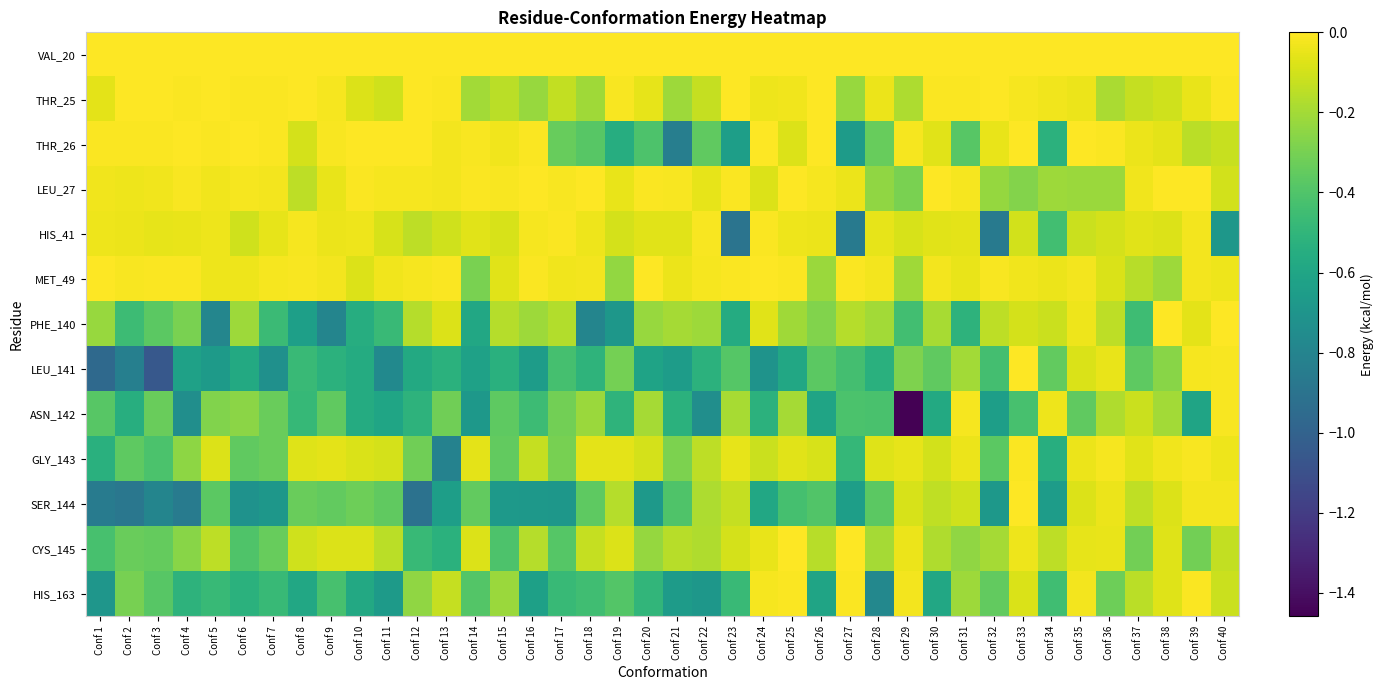

Reading left to right, extract all data points from this chart.

VAL_20: Conf 1=0.0	Conf 2=0.0	Conf 3=0.0	Conf 4=0.0	Conf 5=0.0	Conf 6=0.0	Conf 7=0.0	Conf 8=0.0	Conf 9=0.0	Conf 10=0.0	Conf 11=0.0	Conf 12=0.0	Conf 13=0.0	Conf 14=0.0	Conf 15=0.0	Conf 16=0.0	Conf 17=0.0	Conf 18=0.0	Conf 19=0.0	Conf 20=0.0	Conf 21=0.0	Conf 22=0.0	Conf 23=0.0	Conf 24=0.0	Conf 25=0.0	Conf 26=0.0	Conf 27=0.0	Conf 28=0.0	Conf 29=0.0	Conf 30=0.0	Conf 31=0.0	Conf 32=0.0	Conf 33=0.0	Conf 34=0.0	Conf 35=0.0	Conf 36=0.0	Conf 37=0.0	Conf 38=0.0	Conf 39=0.0	Conf 40=0.0
THR_25: Conf 1=-0.1	Conf 2=-0.0	Conf 3=-0.0	Conf 4=-0.0	Conf 5=-0.0	Conf 6=-0.0	Conf 7=-0.0	Conf 8=-0.0	Conf 9=-0.0	Conf 10=-0.1	Conf 11=-0.1	Conf 12=-0.0	Conf 13=-0.0	Conf 14=-0.2	Conf 15=-0.2	Conf 16=-0.2	Conf 17=-0.1	Conf 18=-0.2	Conf 19=-0.0	Conf 20=-0.1	Conf 21=-0.2	Conf 22=-0.1	Conf 23=-0.0	Conf 24=-0.0	Conf 25=-0.0	Conf 26=-0.0	Conf 27=-0.2	Conf 28=-0.0	Conf 29=-0.2	Conf 30=-0.0	Conf 31=-0.0	Conf 32=-0.0	Conf 33=-0.0	Conf 34=-0.0	Conf 35=-0.0	Conf 36=-0.2	Conf 37=-0.1	Conf 38=-0.1	Conf 39=-0.0	Conf 40=-0.0
THR_26: Conf 1=-0.0	Conf 2=-0.0	Conf 3=-0.0	Conf 4=-0.0	Conf 5=-0.0	Conf 6=-0.0	Conf 7=-0.0	Conf 8=-0.1	Conf 9=-0.0	Conf 10=-0.0	Conf 11=-0.0	Conf 12=-0.0	Conf 13=-0.0	Conf 14=-0.0	Conf 15=-0.0	Conf 16=-0.0	Conf 17=-0.3	Conf 18=-0.4	Conf 19=-0.5	Conf 20=-0.4	Conf 21=-0.8	Conf 22=-0.4	Conf 23=-0.6	Conf 24=-0.0	Conf 25=-0.1	Conf 26=-0.0	Conf 27=-0.7	Conf 28=-0.3	Conf 29=-0.0	Conf 30=-0.1	Conf 31=-0.4	Conf 32=-0.0	Conf 33=-0.0	Conf 34=-0.5	Conf 35=-0.0	Conf 36=-0.0	Conf 37=-0.0	Conf 38=-0.1	Conf 39=-0.1	Conf 40=-0.1
LEU_27: Conf 1=-0.0	Conf 2=-0.0	Conf 3=-0.0	Conf 4=-0.0	Conf 5=-0.0	Conf 6=-0.0	Conf 7=-0.0	Conf 8=-0.1	Conf 9=-0.0	Conf 10=-0.0	Conf 11=-0.0	Conf 12=-0.0	Conf 13=-0.0	Conf 14=-0.0	Conf 15=-0.0	Conf 16=-0.0	Conf 17=-0.0	Conf 18=-0.0	Conf 19=-0.0	Conf 20=-0.0	Conf 21=-0.0	Conf 22=-0.1	Conf 23=-0.0	Conf 24=-0.1	Conf 25=-0.0	Conf 26=-0.0	Conf 27=-0.0	Conf 28=-0.2	Conf 29=-0.3	Conf 30=-0.0	Conf 31=-0.0	Conf 32=-0.2	Conf 33=-0.3	Conf 34=-0.2	Conf 35=-0.2	Conf 36=-0.2	Conf 37=-0.0	Conf 38=-0.0	Conf 39=-0.0	Conf 40=-0.1
HIS_41: Conf 1=-0.0	Conf 2=-0.0	Conf 3=-0.1	Conf 4=-0.0	Conf 5=-0.0	Conf 6=-0.1	Conf 7=-0.1	Conf 8=-0.0	Conf 9=-0.0	Conf 10=-0.0	Conf 11=-0.1	Conf 12=-0.1	Conf 13=-0.1	Conf 14=-0.1	Conf 15=-0.1	Conf 16=-0.0	Conf 17=-0.0	Conf 18=-0.0	Conf 19=-0.1	Conf 20=-0.1	Conf 21=-0.1	Conf 22=-0.0	Conf 23=-0.9	Conf 24=-0.0	Conf 25=-0.0	Conf 26=-0.0	Conf 27=-0.9	Conf 28=-0.1	Conf 29=-0.1	Conf 30=-0.1	Conf 31=-0.1	Conf 32=-0.9	Conf 33=-0.1	Conf 34=-0.4	Conf 35=-0.1	Conf 36=-0.1	Conf 37=-0.1	Conf 38=-0.1	Conf 39=-0.0	Conf 40=-0.7
MET_49: Conf 1=-0.0	Conf 2=-0.0	Conf 3=-0.0	Conf 4=-0.0	Conf 5=-0.0	Conf 6=-0.0	Conf 7=-0.0	Conf 8=-0.0	Conf 9=-0.0	Conf 10=-0.1	Conf 11=-0.0	Conf 12=-0.0	Conf 13=-0.0	Conf 14=-0.3	Conf 15=-0.1	Conf 16=-0.0	Conf 17=-0.0	Conf 18=-0.0	Conf 19=-0.2	Conf 20=-0.0	Conf 21=-0.0	Conf 22=-0.0	Conf 23=-0.0	Conf 24=-0.0	Conf 25=-0.0	Conf 26=-0.2	Conf 27=-0.0	Conf 28=-0.0	Conf 29=-0.2	Conf 30=-0.0	Conf 31=-0.0	Conf 32=-0.0	Conf 33=-0.0	Conf 34=-0.0	Conf 35=-0.0	Conf 36=-0.1	Conf 37=-0.2	Conf 38=-0.2	Conf 39=-0.0	Conf 40=-0.0
PHE_140: Conf 1=-0.2	Conf 2=-0.5	Conf 3=-0.4	Conf 4=-0.3	Conf 5=-0.8	Conf 6=-0.2	Conf 7=-0.5	Conf 8=-0.6	Conf 9=-0.8	Conf 10=-0.5	Conf 11=-0.5	Conf 12=-0.2	Conf 13=-0.1	Conf 14=-0.6	Conf 15=-0.2	Conf 16=-0.2	Conf 17=-0.2	Conf 18=-0.8	Conf 19=-0.7	Conf 20=-0.2	Conf 21=-0.2	Conf 22=-0.2	Conf 23=-0.6	Conf 24=-0.1	Conf 25=-0.2	Conf 26=-0.3	Conf 27=-0.2	Conf 28=-0.2	Conf 29=-0.4	Conf 30=-0.2	Conf 31=-0.5	Conf 32=-0.1	Conf 33=-0.1	Conf 34=-0.1	Conf 35=-0.0	Conf 36=-0.1	Conf 37=-0.5	Conf 38=-0.0	Conf 39=-0.1	Conf 40=-0.0
LEU_141: Conf 1=-1.0	Conf 2=-0.8	Conf 3=-1.1	Conf 4=-0.6	Conf 5=-0.7	Conf 6=-0.6	Conf 7=-0.7	Conf 8=-0.5	Conf 9=-0.5	Conf 10=-0.6	Conf 11=-0.8	Conf 12=-0.6	Conf 13=-0.5	Conf 14=-0.6	Conf 15=-0.5	Conf 16=-0.7	Conf 17=-0.4	Conf 18=-0.5	Conf 19=-0.3	Conf 20=-0.6	Conf 21=-0.7	Conf 22=-0.5	Conf 23=-0.4	Conf 24=-0.7	Conf 25=-0.6	Conf 26=-0.4	Conf 27=-0.4	Conf 28=-0.5	Conf 29=-0.3	Conf 30=-0.4	Conf 31=-0.2	Conf 32=-0.4	Conf 33=-0.0	Conf 34=-0.4	Conf 35=-0.1	Conf 36=-0.0	Conf 37=-0.4	Conf 38=-0.3	Conf 39=-0.0	Conf 40=-0.0
ASN_142: Conf 1=-0.4	Conf 2=-0.5	Conf 3=-0.3	Conf 4=-0.7	Conf 5=-0.3	Conf 6=-0.3	Conf 7=-0.3	Conf 8=-0.5	Conf 9=-0.4	Conf 10=-0.6	Conf 11=-0.6	Conf 12=-0.5	Conf 13=-0.3	Conf 14=-0.7	Conf 15=-0.4	Conf 16=-0.5	Conf 17=-0.3	Conf 18=-0.2	Conf 19=-0.5	Conf 20=-0.2	Conf 21=-0.5	Conf 22=-0.7	Conf 23=-0.2	Conf 24=-0.5	Conf 25=-0.2	Conf 26=-0.6	Conf 27=-0.4	Conf 28=-0.4	Conf 29=-1.5	Conf 30=-0.6	Conf 31=-0.0	Conf 32=-0.6	Conf 33=-0.4	Conf 34=-0.0	Conf 35=-0.4	Conf 36=-0.2	Conf 37=-0.1	Conf 38=-0.2	Conf 39=-0.6	Conf 40=-0.0
GLY_143: Conf 1=-0.5	Conf 2=-0.4	Conf 3=-0.4	Conf 4=-0.2	Conf 5=-0.1	Conf 6=-0.4	Conf 7=-0.3	Conf 8=-0.1	Conf 9=-0.1	Conf 10=-0.1	Conf 11=-0.1	Conf 12=-0.3	Conf 13=-0.8	Conf 14=-0.1	Conf 15=-0.4	Conf 16=-0.1	Conf 17=-0.3	Conf 18=-0.1	Conf 19=-0.1	Conf 20=-0.1	Conf 21=-0.3	Conf 22=-0.1	Conf 23=-0.1	Conf 24=-0.1	Conf 25=-0.1	Conf 26=-0.1	Conf 27=-0.5	Conf 28=-0.1	Conf 29=-0.1	Conf 30=-0.1	Conf 31=-0.0	Conf 32=-0.4	Conf 33=-0.0	Conf 34=-0.5	Conf 35=-0.0	Conf 36=-0.0	Conf 37=-0.1	Conf 38=-0.0	Conf 39=-0.0	Conf 40=-0.0
SER_144: Conf 1=-0.9	Conf 2=-0.9	Conf 3=-0.8	Conf 4=-0.9	Conf 5=-0.4	Conf 6=-0.7	Conf 7=-0.7	Conf 8=-0.3	Conf 9=-0.3	Conf 10=-0.3	Conf 11=-0.4	Conf 12=-0.9	Conf 13=-0.6	Conf 14=-0.4	Conf 15=-0.7	Conf 16=-0.7	Conf 17=-0.7	Conf 18=-0.4	Conf 19=-0.2	Conf 20=-0.7	Conf 21=-0.4	Conf 22=-0.2	Conf 23=-0.1	Conf 24=-0.6	Conf 25=-0.4	Conf 26=-0.4	Conf 27=-0.6	Conf 28=-0.4	Conf 29=-0.1	Conf 30=-0.1	Conf 31=-0.1	Conf 32=-0.7	Conf 33=-0.0	Conf 34=-0.7	Conf 35=-0.1	Conf 36=-0.0	Conf 37=-0.1	Conf 38=-0.1	Conf 39=-0.0	Conf 40=-0.0
CYS_145: Conf 1=-0.4	Conf 2=-0.3	Conf 3=-0.3	Conf 4=-0.3	Conf 5=-0.1	Conf 6=-0.4	Conf 7=-0.3	Conf 8=-0.1	Conf 9=-0.1	Conf 10=-0.1	Conf 11=-0.2	Conf 12=-0.5	Conf 13=-0.5	Conf 14=-0.1	Conf 15=-0.4	Conf 16=-0.2	Conf 17=-0.4	Conf 18=-0.1	Conf 19=-0.1	Conf 20=-0.2	Conf 21=-0.2	Conf 22=-0.2	Conf 23=-0.1	Conf 24=-0.0	Conf 25=-0.0	Conf 26=-0.2	Conf 27=-0.0	Conf 28=-0.2	Conf 29=-0.0	Conf 30=-0.2	Conf 31=-0.2	Conf 32=-0.2	Conf 33=-0.0	Conf 34=-0.1	Conf 35=-0.1	Conf 36=-0.0	Conf 37=-0.3	Conf 38=-0.1	Conf 39=-0.3	Conf 40=-0.1
HIS_163: Conf 1=-0.7	Conf 2=-0.3	Conf 3=-0.4	Conf 4=-0.5	Conf 5=-0.5	Conf 6=-0.5	Conf 7=-0.5	Conf 8=-0.6	Conf 9=-0.4	Conf 10=-0.6	Conf 11=-0.7	Conf 12=-0.2	Conf 13=-0.1	Conf 14=-0.4	Conf 15=-0.2	Conf 16=-0.6	Conf 17=-0.5	Conf 18=-0.4	Conf 19=-0.4	Conf 20=-0.5	Conf 21=-0.7	Conf 22=-0.7	Conf 23=-0.5	Conf 24=-0.0	Conf 25=-0.0	Conf 26=-0.6	Conf 27=-0.0	Conf 28=-0.8	Conf 29=-0.0	Conf 30=-0.6	Conf 31=-0.2	Conf 32=-0.4	Conf 33=-0.1	Conf 34=-0.4	Conf 35=-0.0	Conf 36=-0.3	Conf 37=-0.2	Conf 38=-0.1	Conf 39=-0.0	Conf 40=-0.1